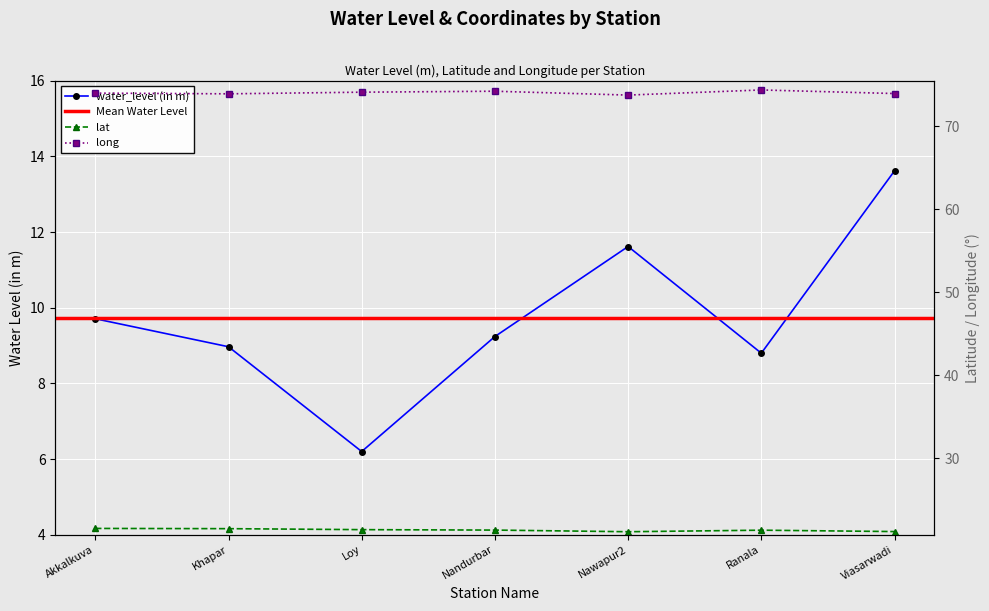

List the series in order of their peak value, highest first.

long, lat, water_level (in m)